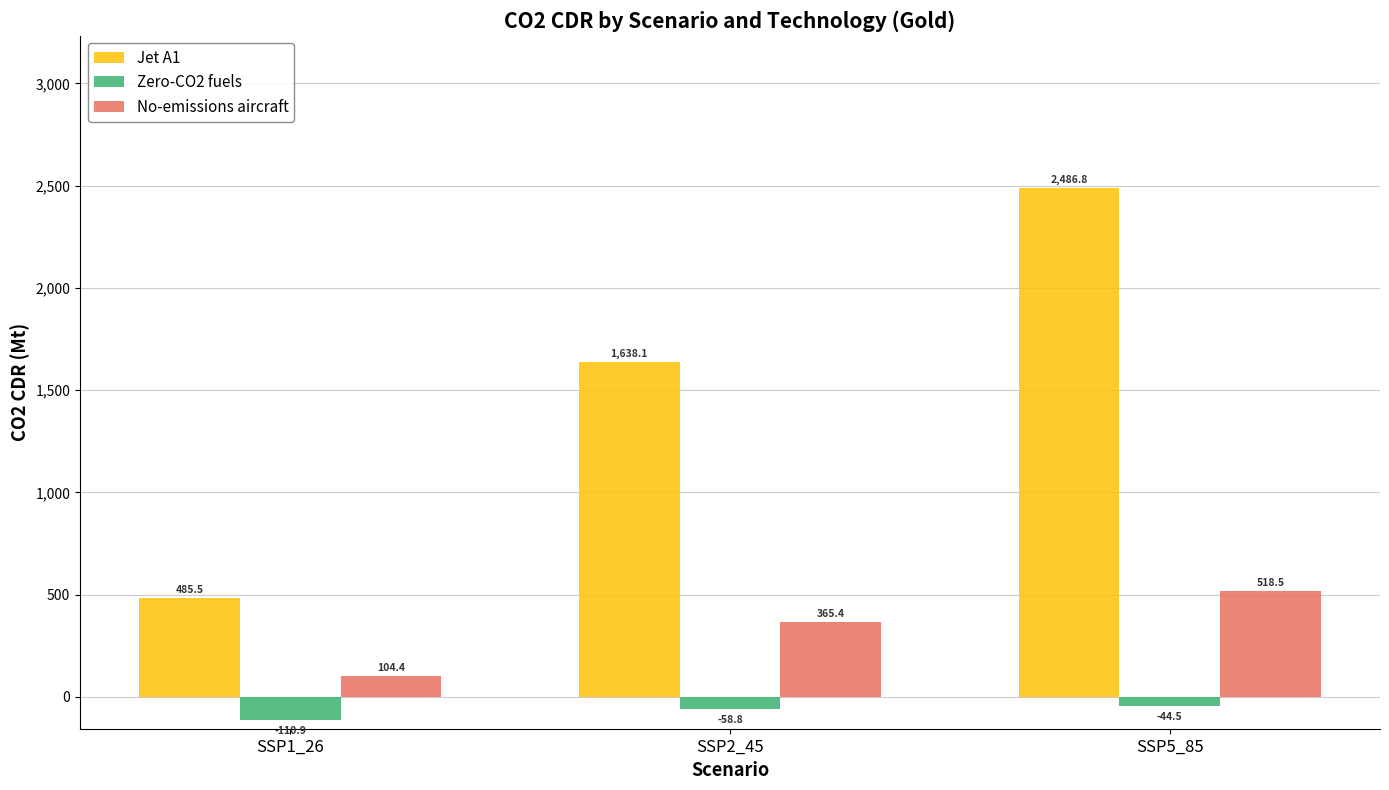

The value of Jet A1 at SSP5_85 is 1325.8. True or false?

False